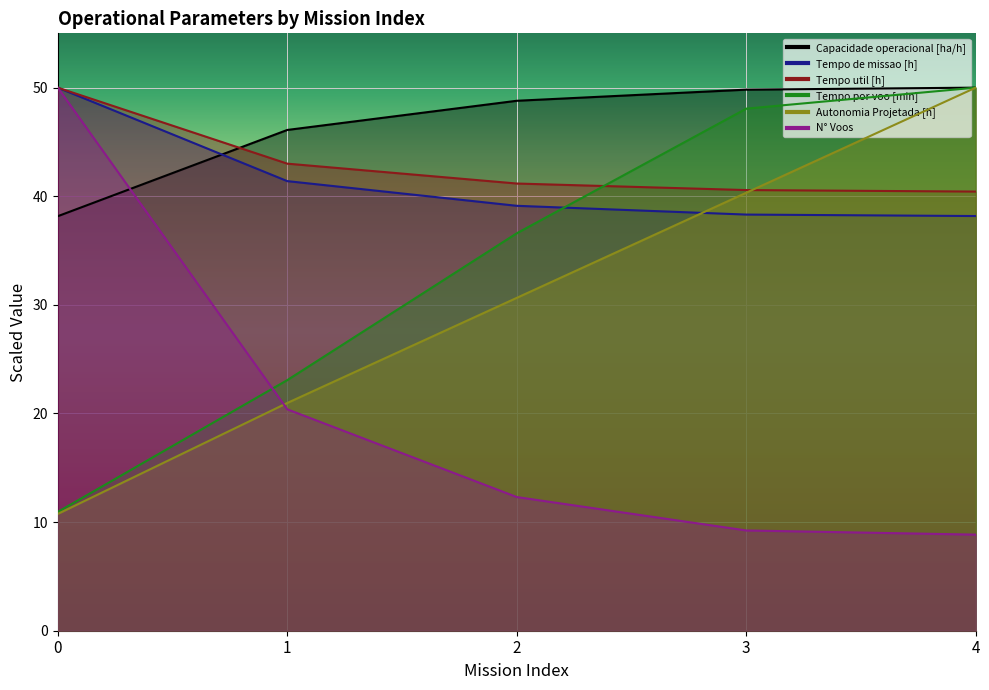

What is the sum of the N° Voos values at 3 and 0?

59.2